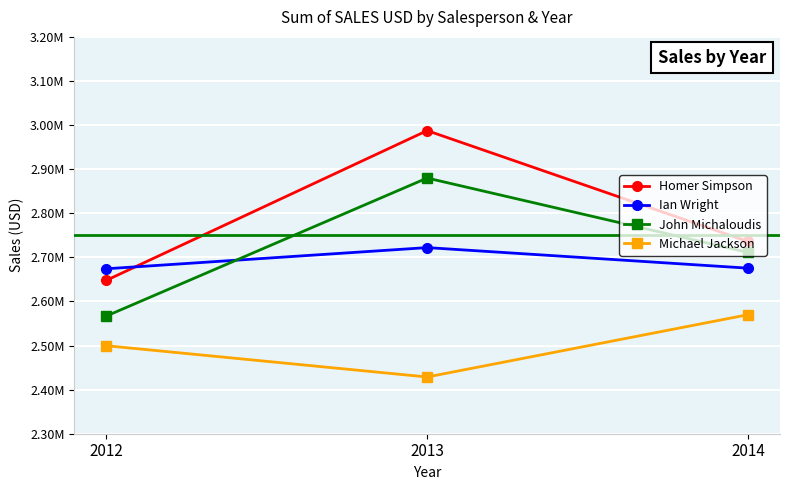

Is this an area chart (filled region under the line)?

No